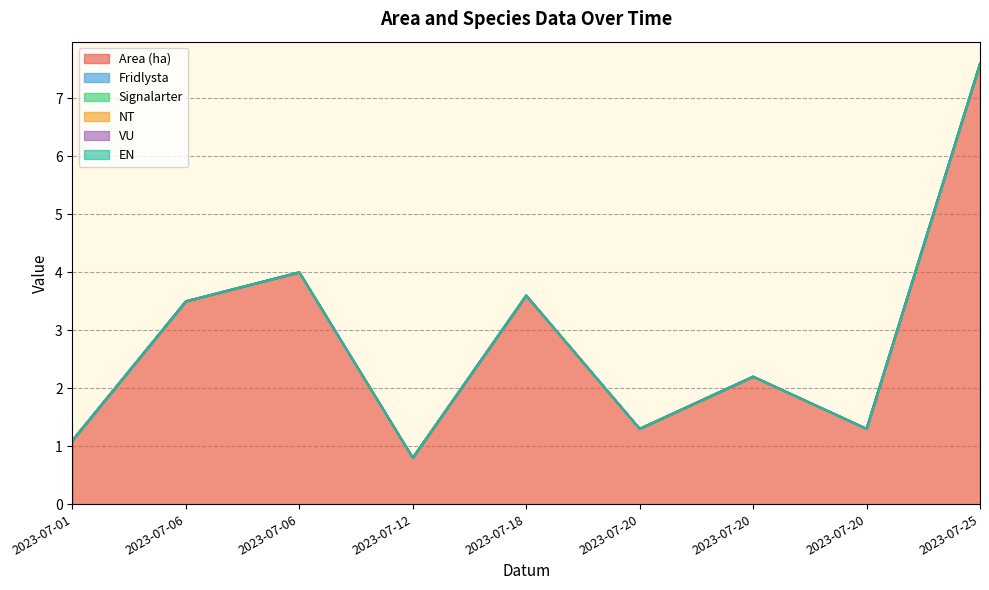

Reading right to left, extract all data points from this chart.

Area (ha): 7.6	1.3	2.2	1.3	3.6	0.8	4.0	3.5	1.1
Fridlysta: 0.0	0.0	0.0	0.0	0.0	0.0	0.0	0.0	0.0
Signalarter: 0.0	0.0	0.0	0.0	0.0	0.0	0.0	0.0	0.0
NT: 0.0	0.0	0.0	0.0	0.0	0.0	0.0	0.0	0.0
VU: 0.0	0.0	0.0	0.0	0.0	0.0	0.0	0.0	0.0
EN: 0.0	0.0	0.0	0.0	0.0	0.0	0.0	0.0	0.0